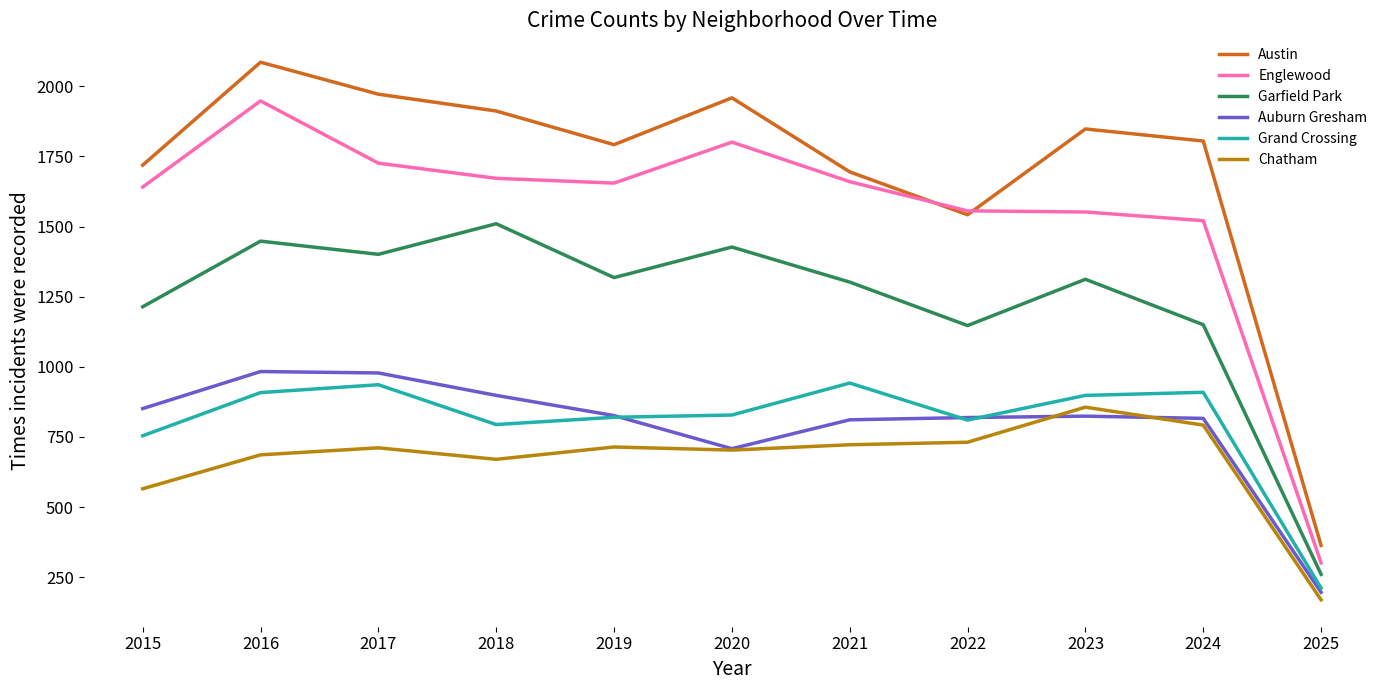

The value of Garfield Park at 2016 is 686. True or false?

False